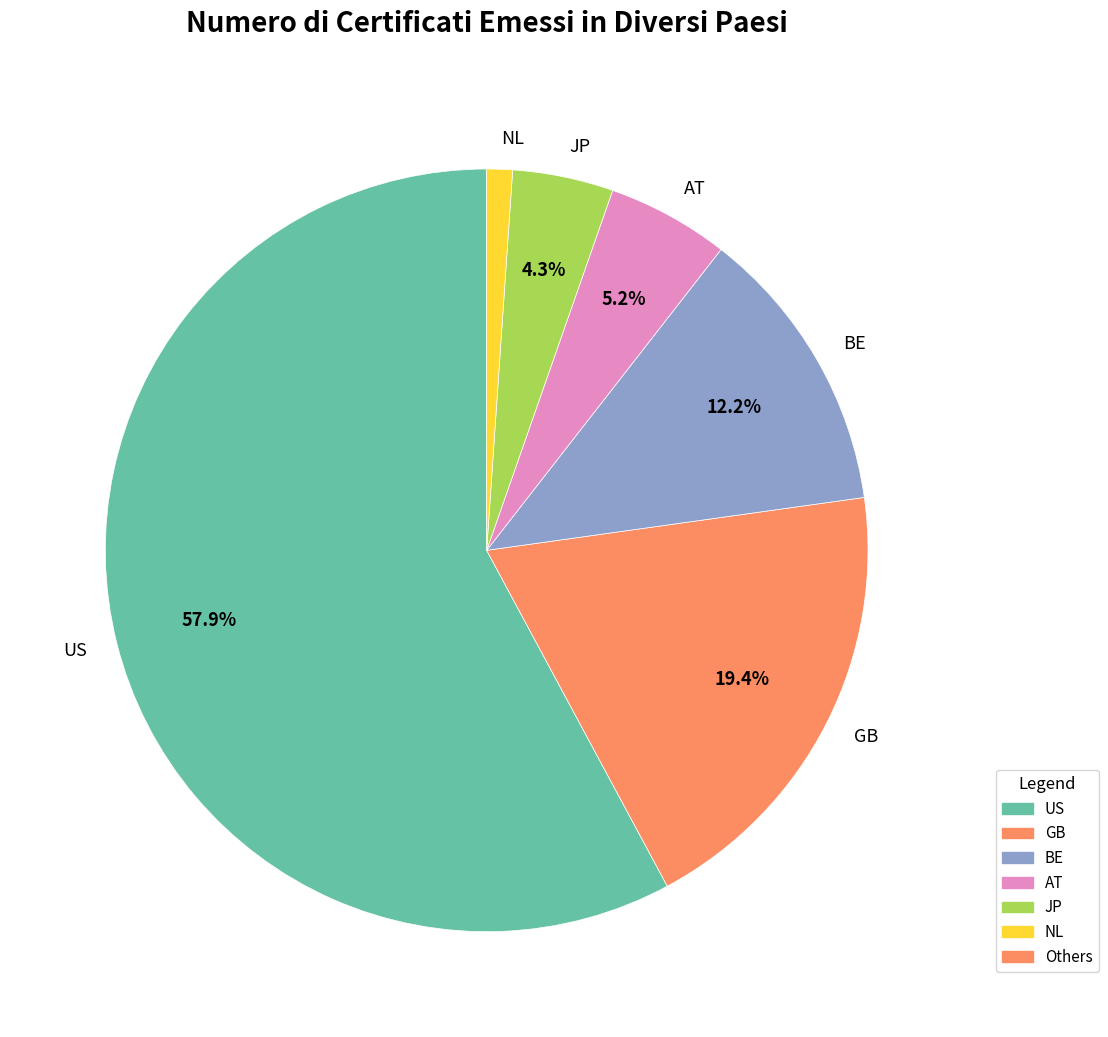

Does US account for over 50% of the chart?

Yes